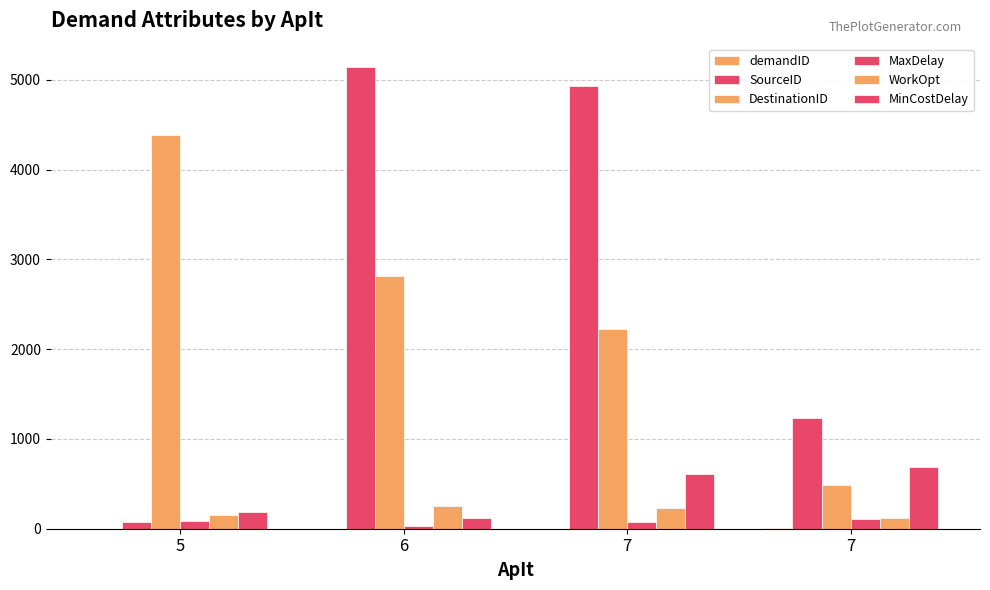

Does the chart contain stacked bars?

No